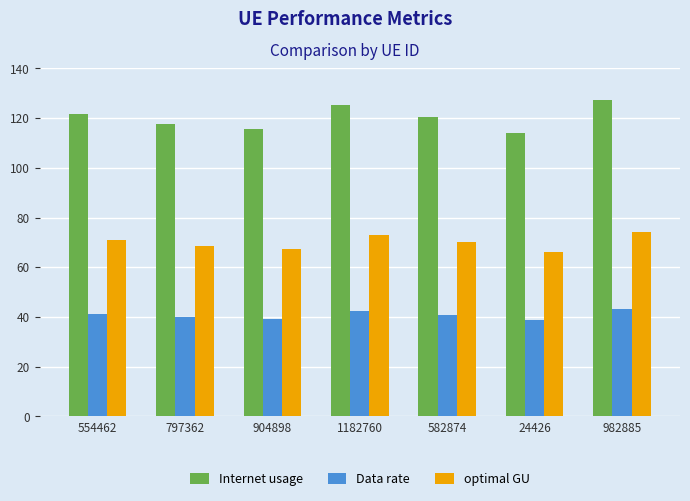

What is the approximate value of Internet usage at 982885?

127.1